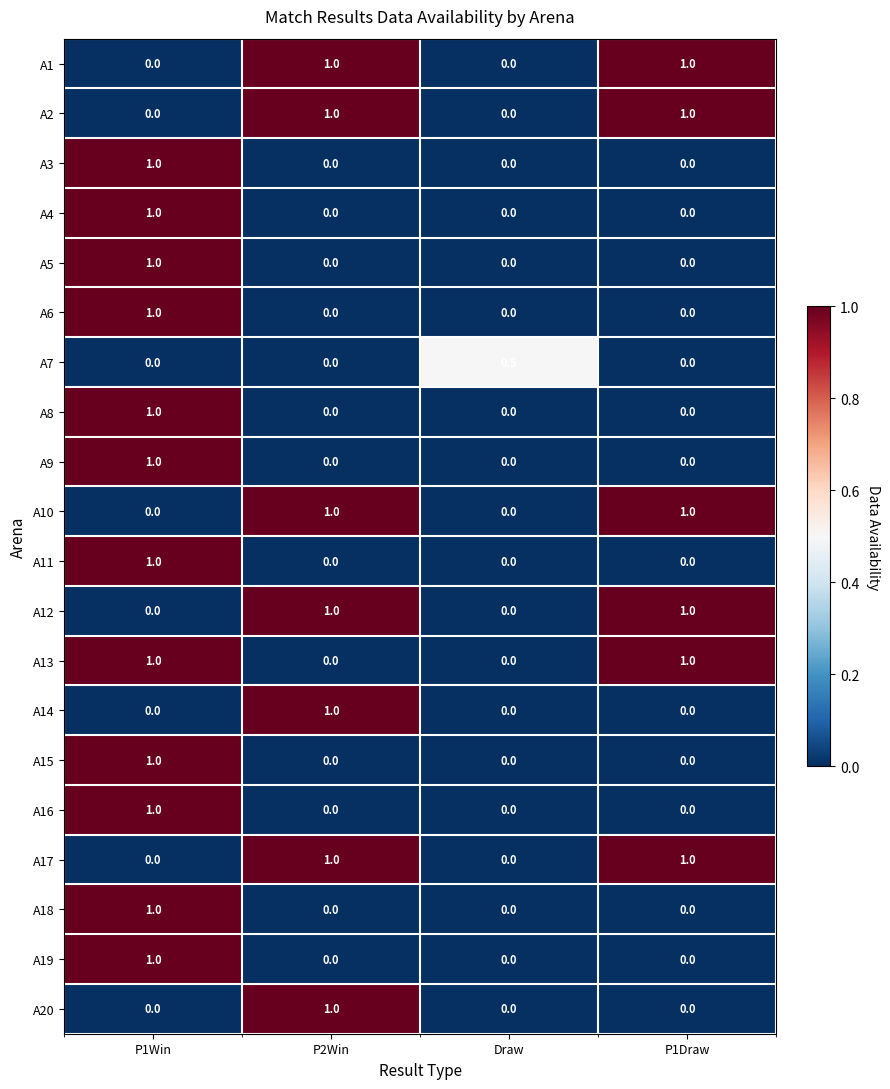

How many A15 values are between 0 and 1?

4